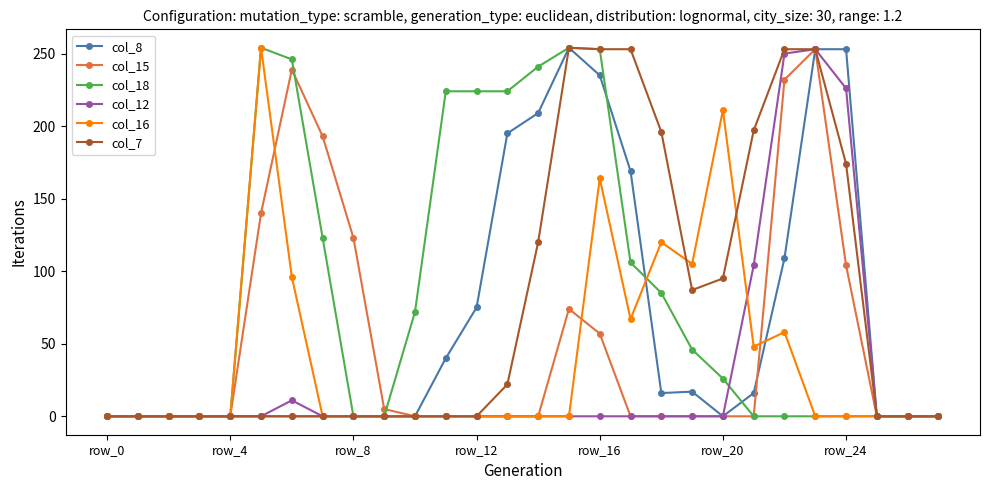

True or false: col_16 has more than 0 points higher than both neighbors.

True